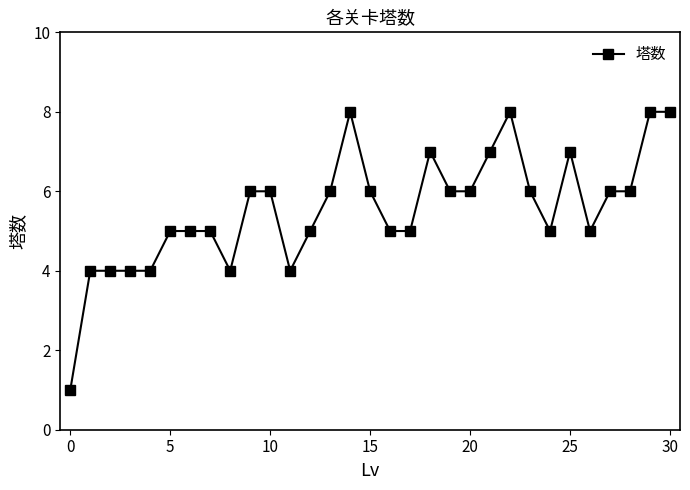

What is the sum of all values?

172